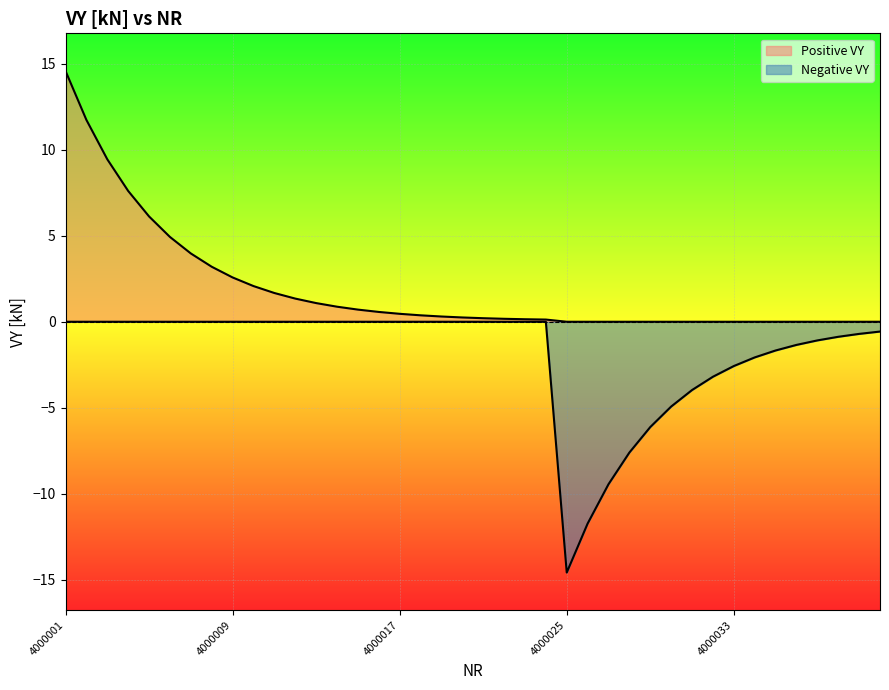

How many lines are shown in the chart?

2